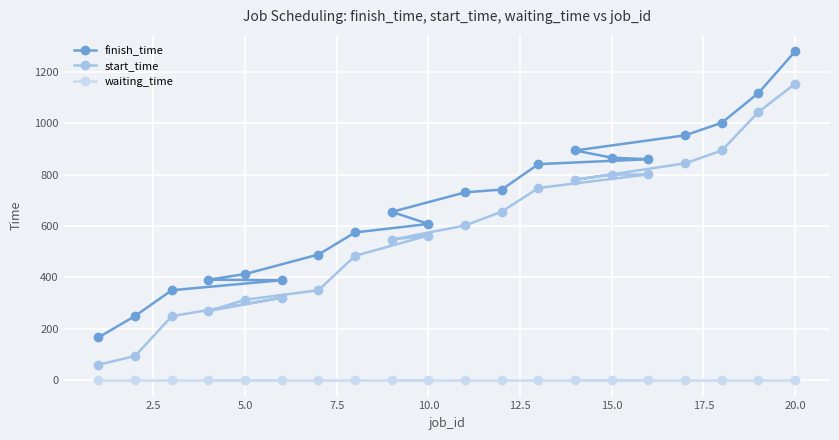

The value of start_time at 10.0 is 955. True or false?

False